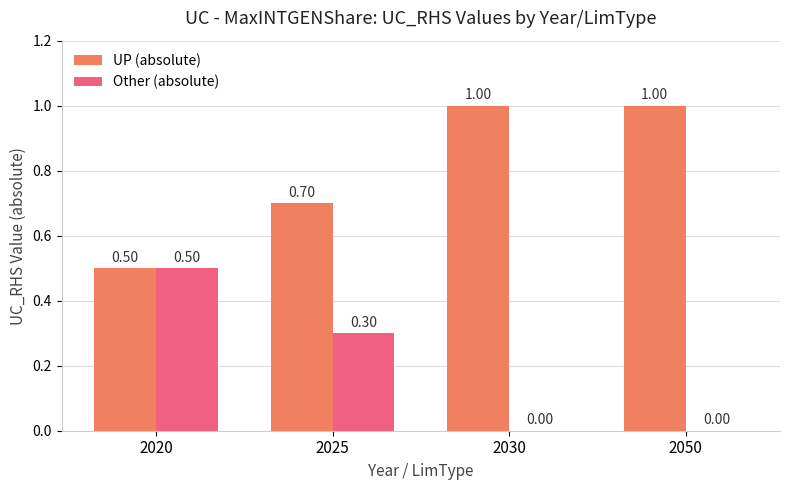

What is the sum of all Other (absolute) values?

0.8